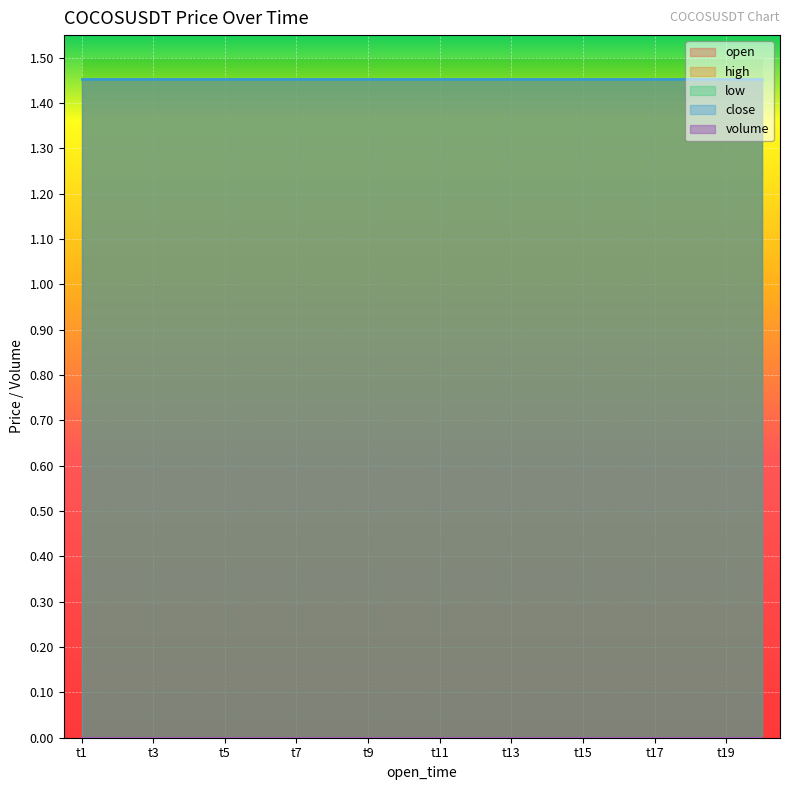

How many lines are shown in the chart?

5